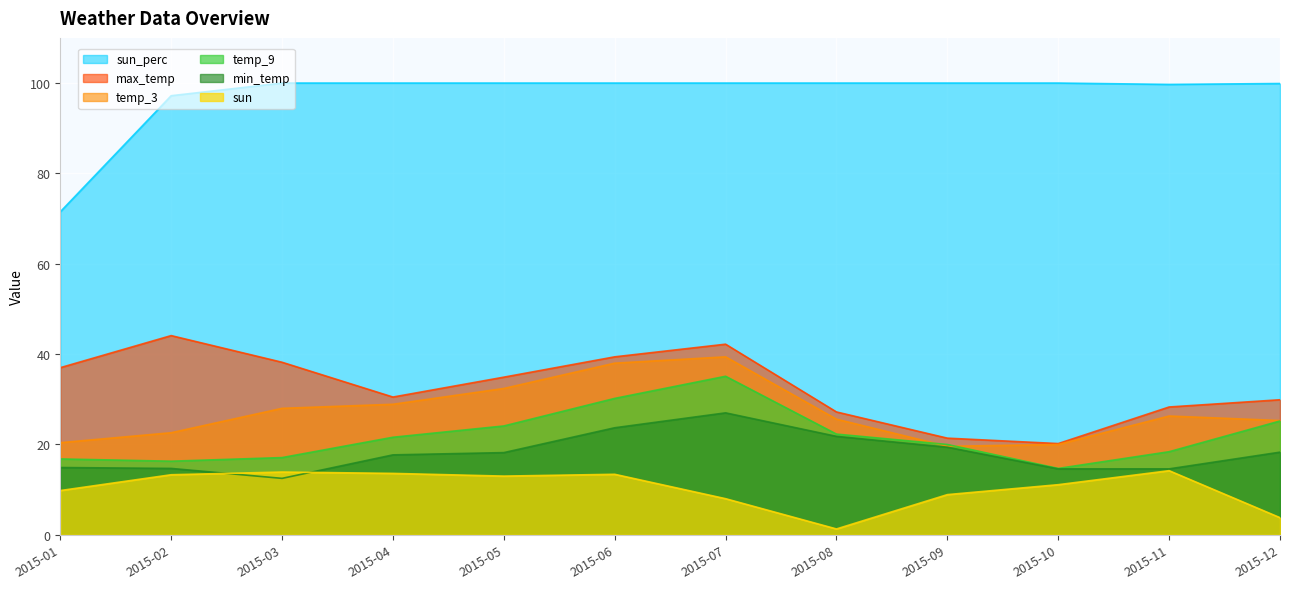

Which series has the largest total across all categories?

sun_perc